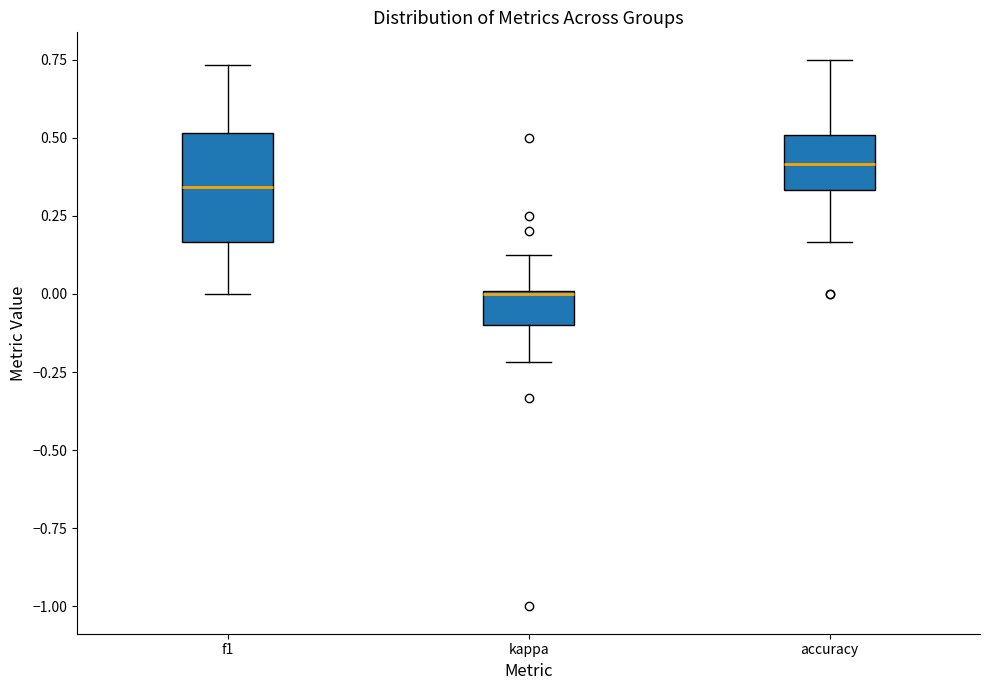

Where does the upper whisker of the box for kappa end on the y-axis? The values are not printed on the chart, so give them approximately, as read against the axis.

0.10